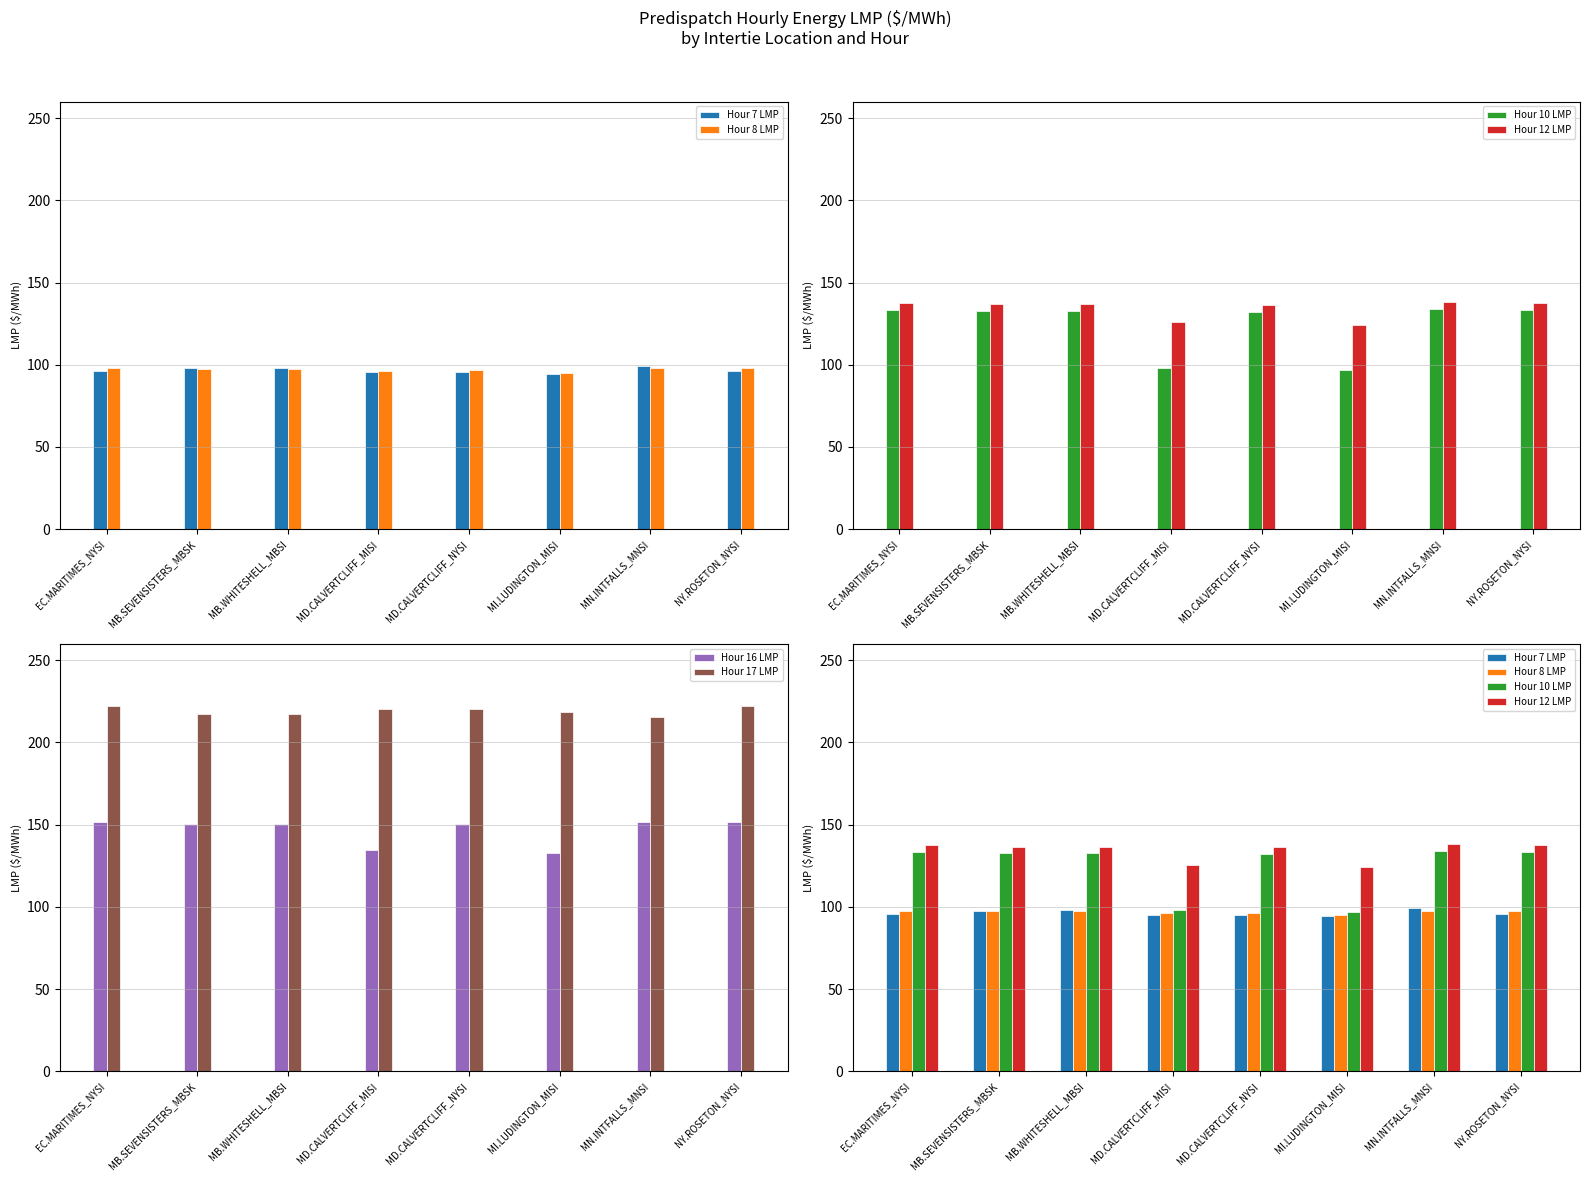

At MD.CALVERTCLIFF_NYSI, list the series in order from smallest to largest.

Hour 7 LMP, Hour 8 LMP, Hour 10 LMP, Hour 12 LMP, Hour 16 LMP, Hour 17 LMP